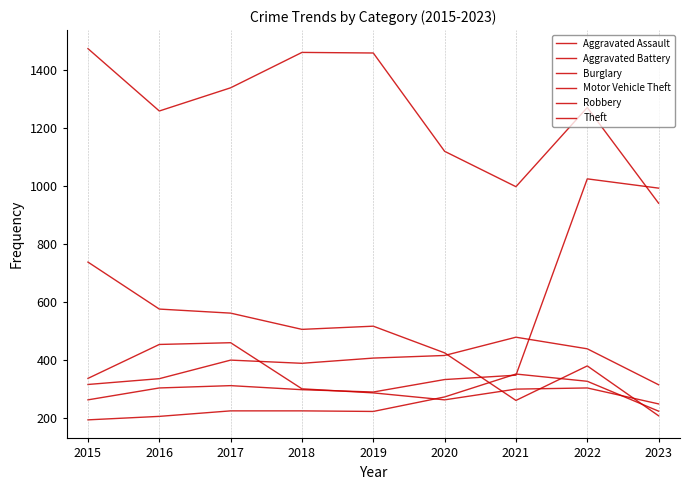

What is the difference between the maximum and second lowest values in the Aggravated Battery series?

163